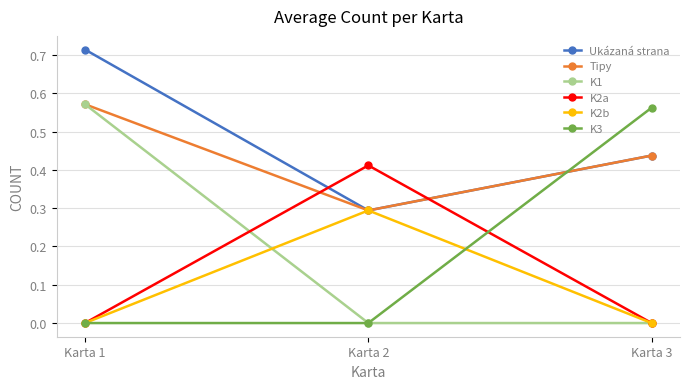

Read the Ukázaná strana value at Karta 2.

0.3